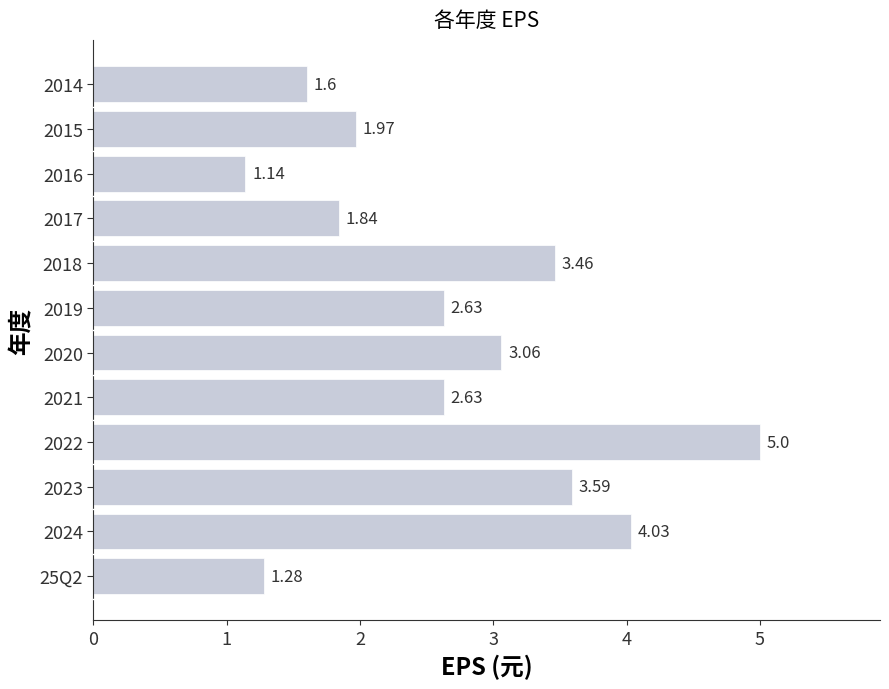

Approximately how many times larger is the value at 2023 compared to 2024?

0.9